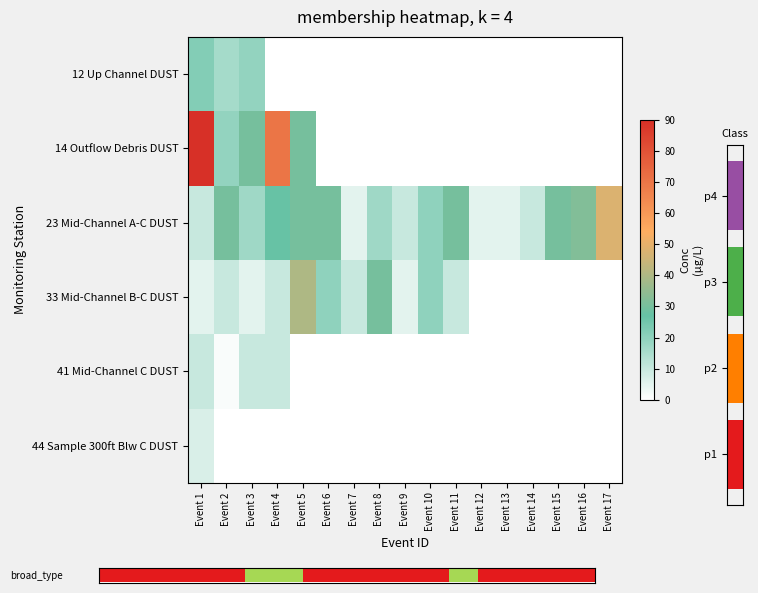

Reading left to right, extract all data points from this chart.

12 Up Channel DUST: Event 1=22.0	Event 2=16.0	Event 3=19.0	Event 4=0.0	Event 5=0.0	Event 6=0.0	Event 7=0.0	Event 8=0.0	Event 9=0.0	Event 10=0.0	Event 11=0.0	Event 12=0.0	Event 13=0.0	Event 14=0.0	Event 15=0.0	Event 16=0.0	Event 17=0.0
14 Outflow Debris DUST: Event 1=90.0	Event 2=19.0	Event 3=30.0	Event 4=70.0	Event 5=30.0	Event 6=0.0	Event 7=0.0	Event 8=0.0	Event 9=0.0	Event 10=0.0	Event 11=0.0	Event 12=0.0	Event 13=0.0	Event 14=0.0	Event 15=0.0	Event 16=0.0	Event 17=0.0
23 Mid-Channel A-C DUST: Event 1=10.0	Event 2=30.0	Event 3=17.0	Event 4=27.0	Event 5=30.0	Event 6=30.0	Event 7=5.0	Event 8=17.0	Event 9=10.0	Event 10=20.0	Event 11=30.0	Event 12=5.0	Event 13=5.0	Event 14=10.0	Event 15=30.0	Event 16=32.0	Event 17=48.0
33 Mid-Channel B-C DUST: Event 1=5.0	Event 2=10.0	Event 3=5.0	Event 4=10.0	Event 5=40.0	Event 6=20.0	Event 7=10.0	Event 8=30.0	Event 9=5.0	Event 10=20.0	Event 11=10.0	Event 12=0.0	Event 13=0.0	Event 14=0.0	Event 15=0.0	Event 16=0.0	Event 17=0.0
41 Mid-Channel C DUST: Event 1=10.0	Event 2=1.2	Event 3=10.0	Event 4=10.0	Event 5=0.0	Event 6=0.0	Event 7=0.0	Event 8=0.0	Event 9=0.0	Event 10=0.0	Event 11=0.0	Event 12=0.0	Event 13=0.0	Event 14=0.0	Event 15=0.0	Event 16=0.0	Event 17=0.0
44 Sample 300ft Blw C DUST: Event 1=7.0	Event 2=0.0	Event 3=0.0	Event 4=0.0	Event 5=0.0	Event 6=0.0	Event 7=0.0	Event 8=0.0	Event 9=0.0	Event 10=0.0	Event 11=0.0	Event 12=0.0	Event 13=0.0	Event 14=0.0	Event 15=0.0	Event 16=0.0	Event 17=0.0